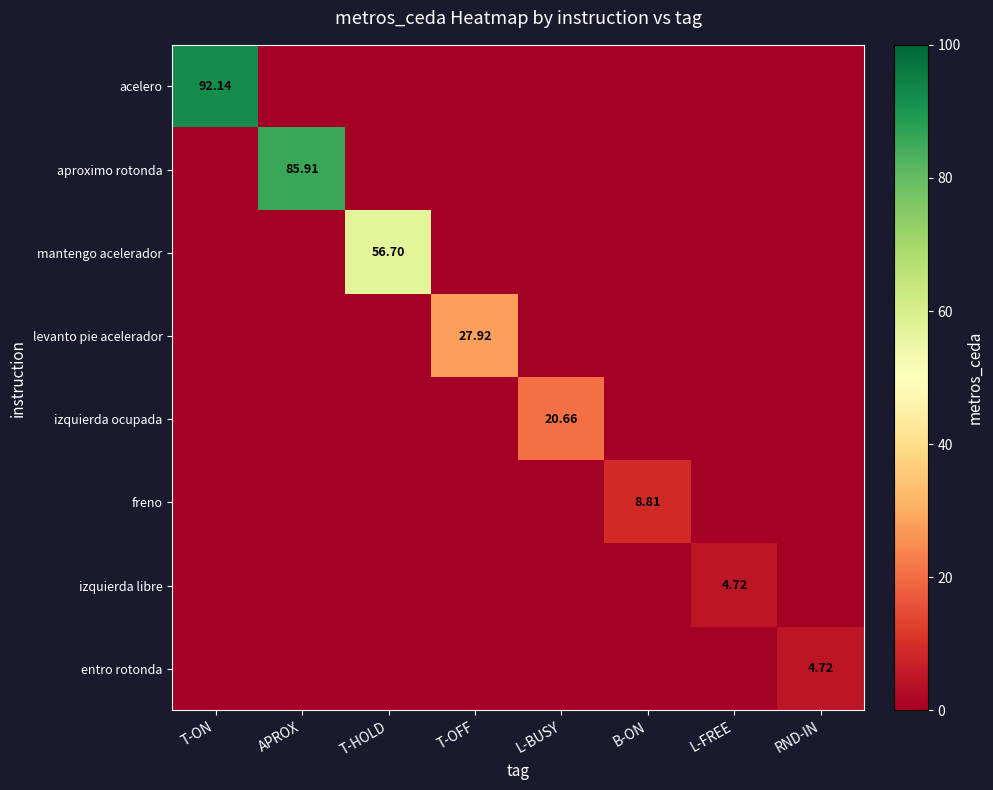

Which label corresponds to the smallest value in the chart?

APROX